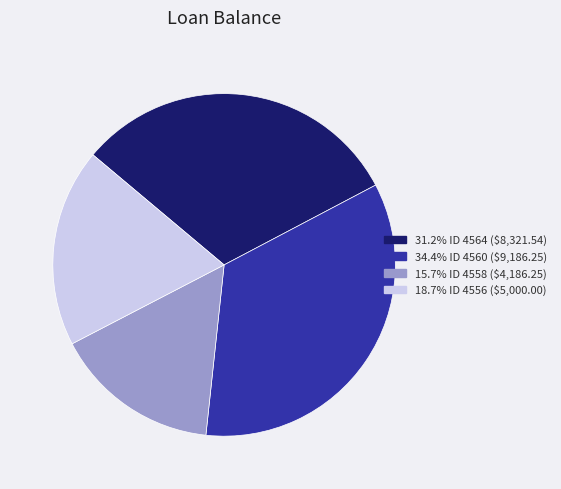

Is there any slice that represents more than half of the pie?

No